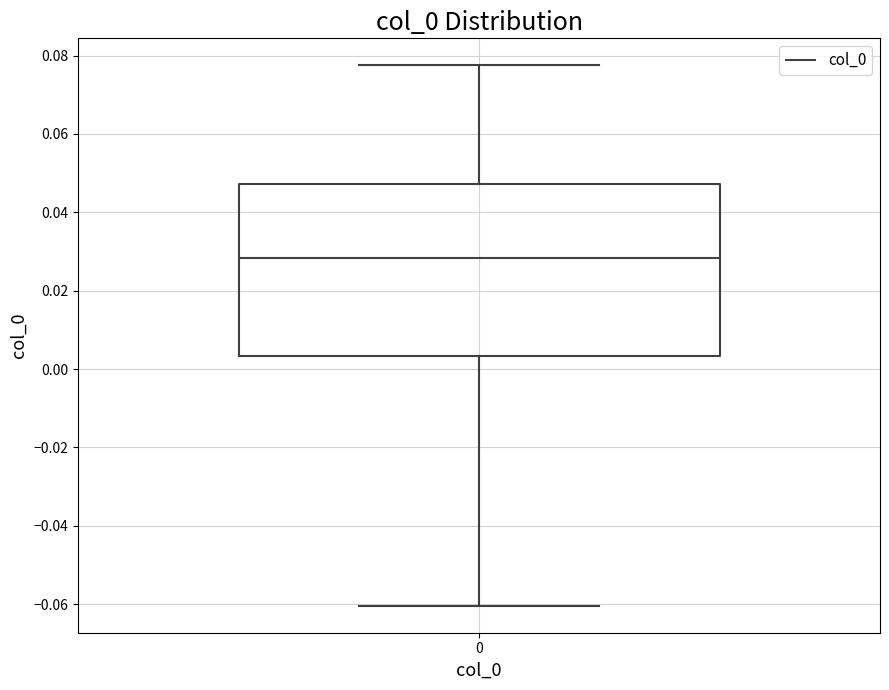

Read this box plot against the y-axis: the position of the median line, the range covered by the box, and the ends of both whiskers. The values are not printed on the chart, so give them approximately, as read against the axis.

median 0.028, box 0.004 to 0.048, whiskers -0.060 to 0.078